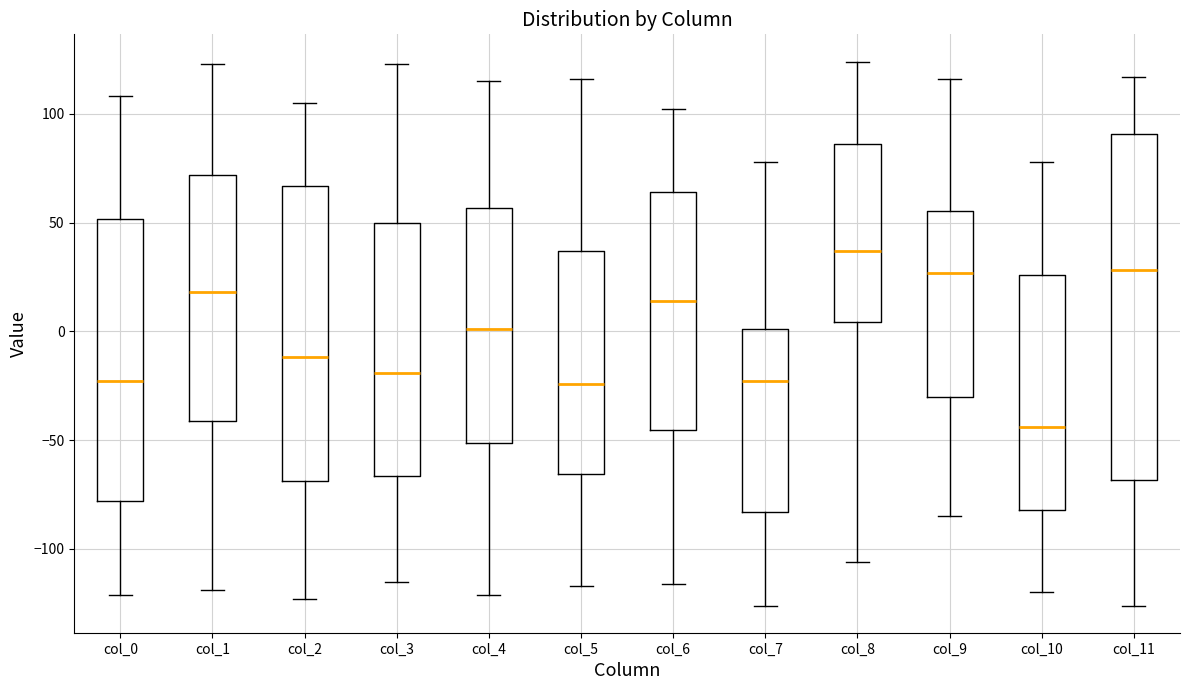

Comparing the boxes themselves (not the whiskers), which one is the tallest?

col_11